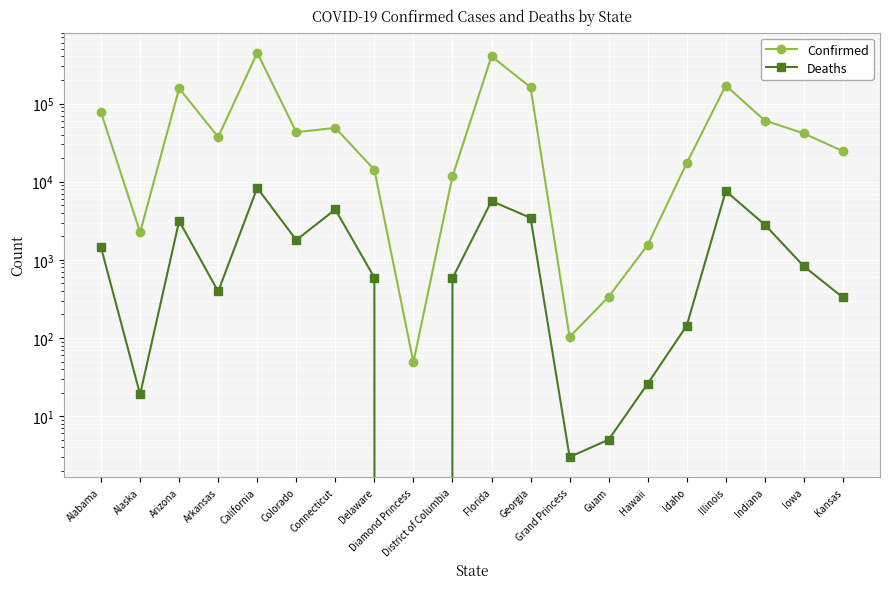

List the labels in order of Deaths value, largest first.

California, Illinois, Florida, Connecticut, Georgia, Arizona, Indiana, Colorado, Alabama, Iowa, Delaware, District of Columbia, Arkansas, Kansas, Idaho, Hawaii, Alaska, Guam, Grand Princess, Diamond Princess